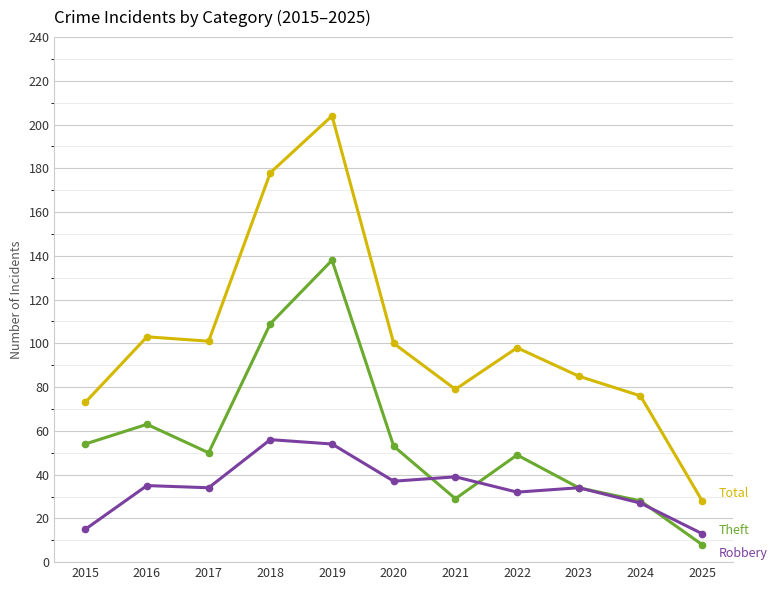

At which category is the sum across all series the highest?

2019